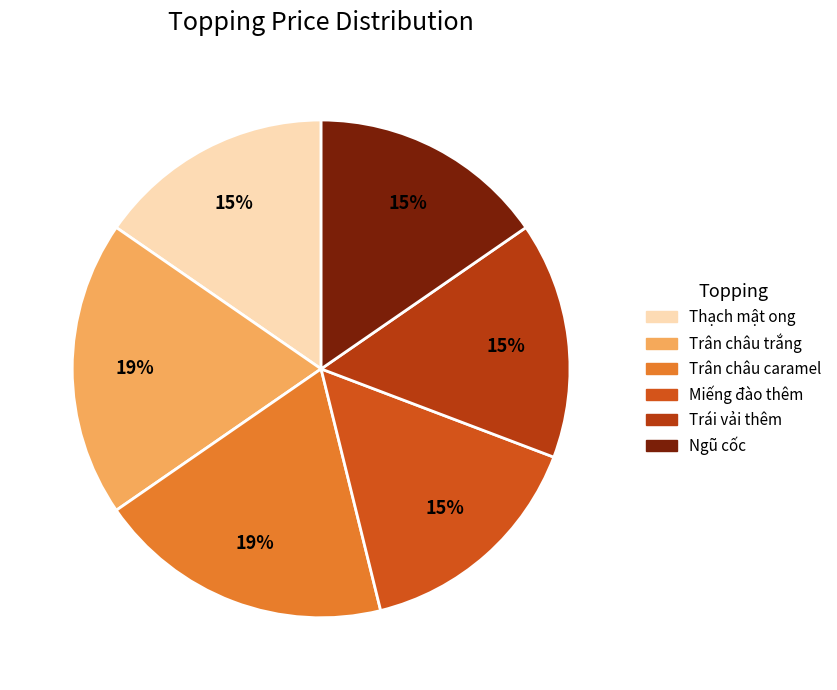

How many slices are in this pie chart?

6